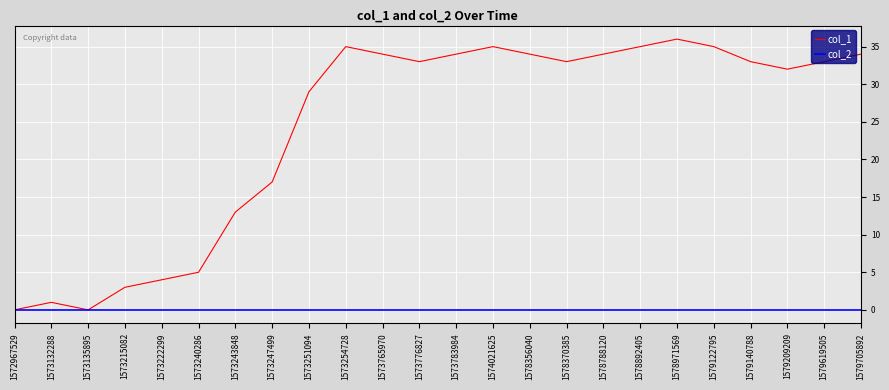

Reading right to left, what are all the values shown in this chart?

col_1: 34	33	32	33	35	36	35	34	33	34	35	34	33	34	35	29	17	13	5	4	3	0	1	0
col_2: 0	0	0	0	0	0	0	0	0	0	0	0	0	0	0	0	0	0	0	0	0	0	0	0